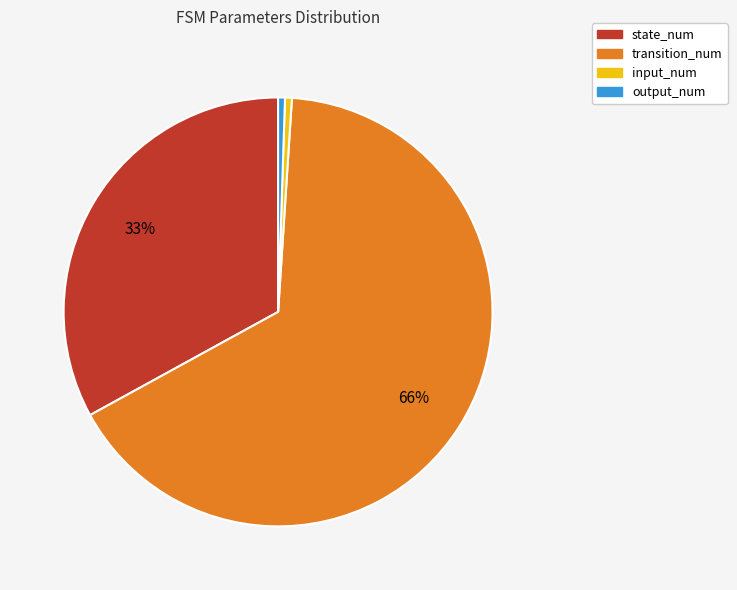

Count the number of slices in the pie.

4